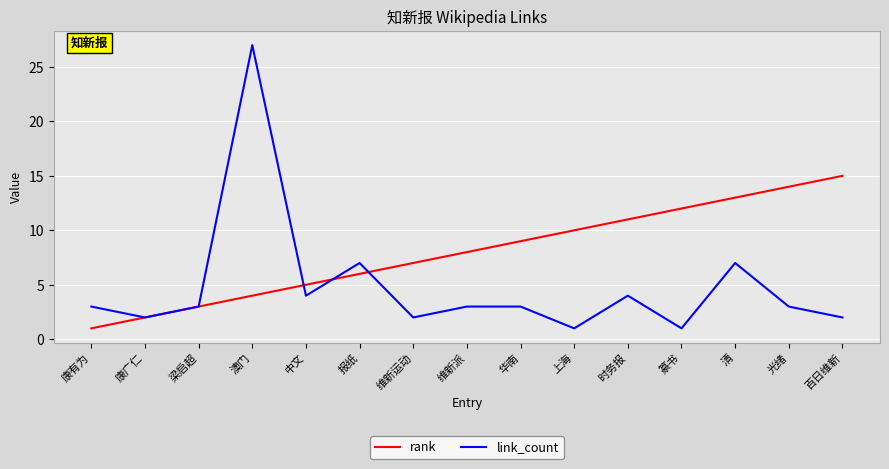

Reading left to right, transcribe all the data shown in this chart.

rank: 1	2	3	4	5	6	7	8	9	10	11	12	13	14	15
link_count: 3	2	3	27	4	7	2	3	3	1	4	1	7	3	2